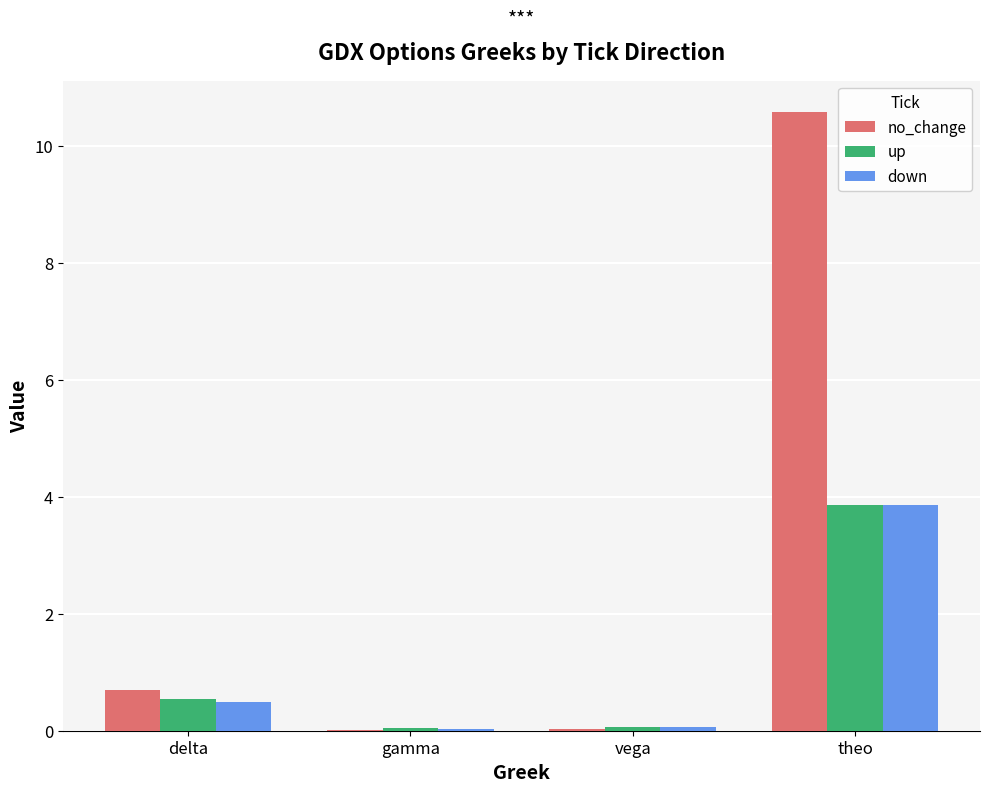

The up series shows 0.5 at delta. True or false?

True